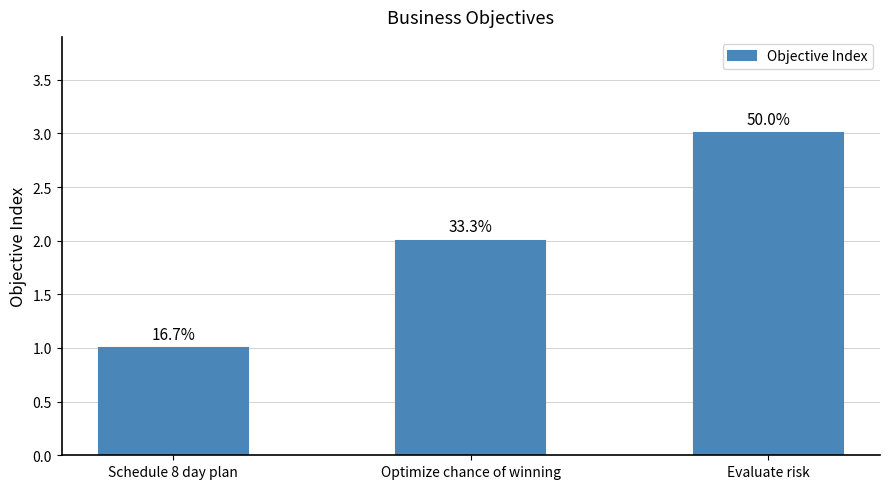

How many bars are there in total?

3